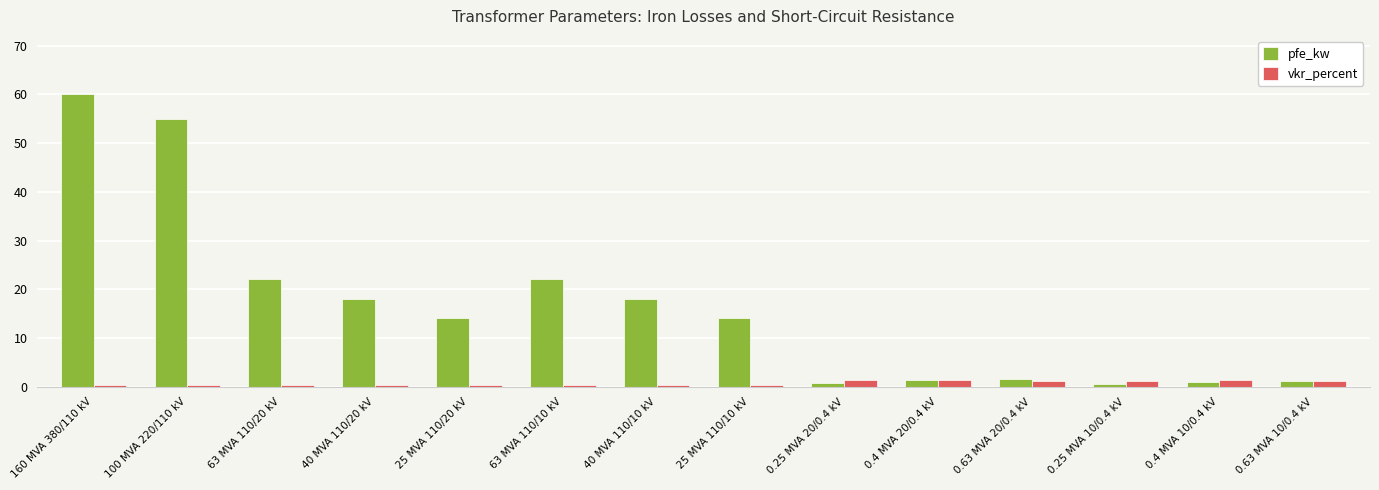

What is the difference between the second highest and minimum values in the pfe_kw series?

54.4